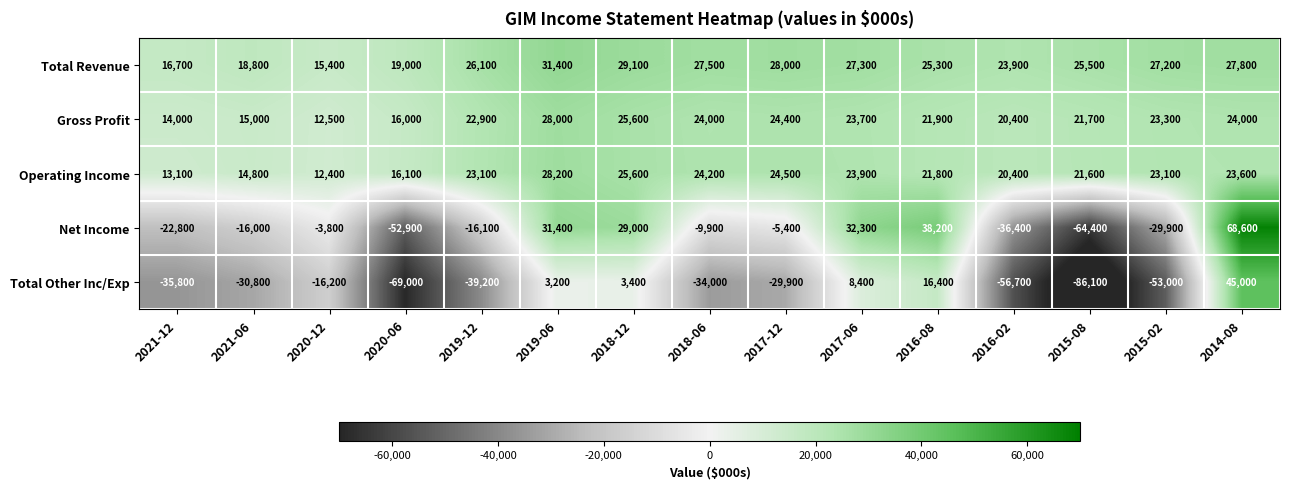

What is the total value across all series at 2015-08?

-81700